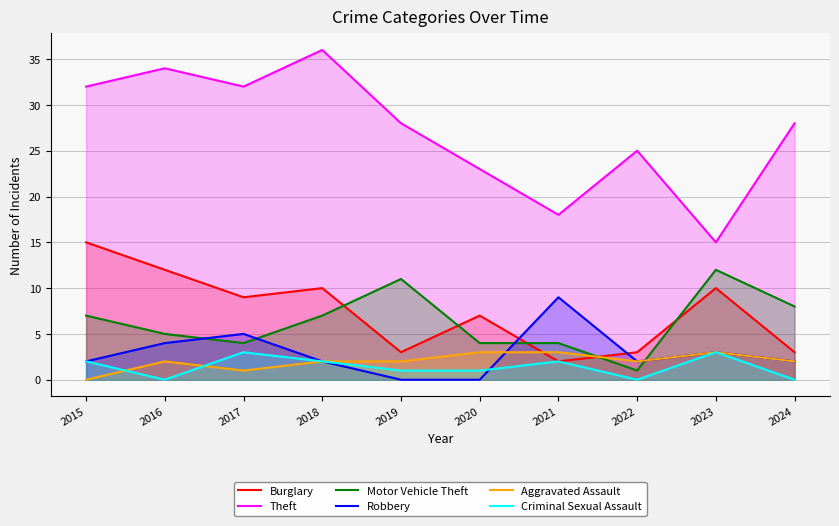

How many interior local valleys does the Motor Vehicle Theft series have?

2